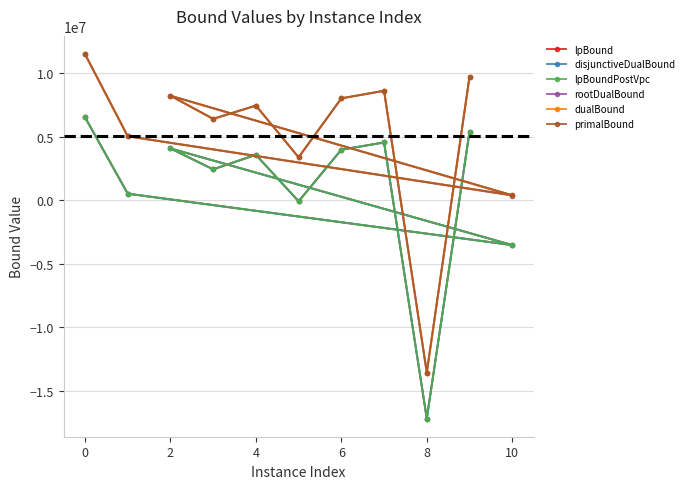

How many lines are shown in the chart?

6